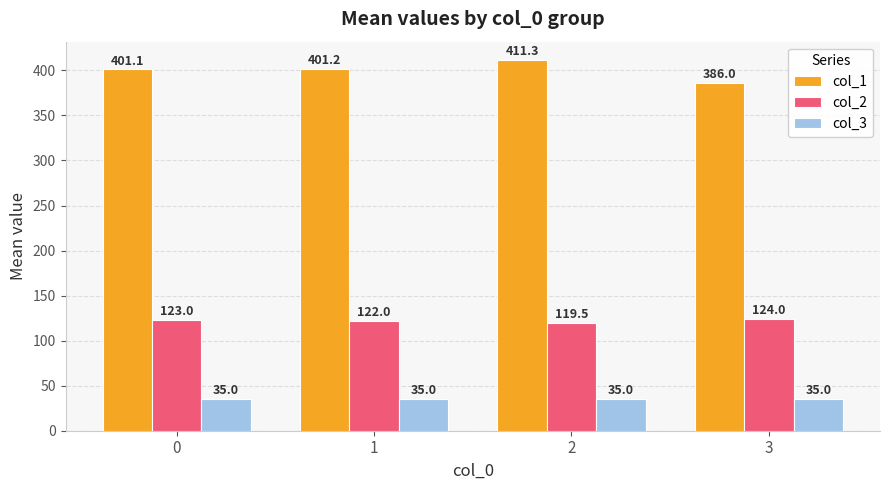

How many groups of bars are there?

4